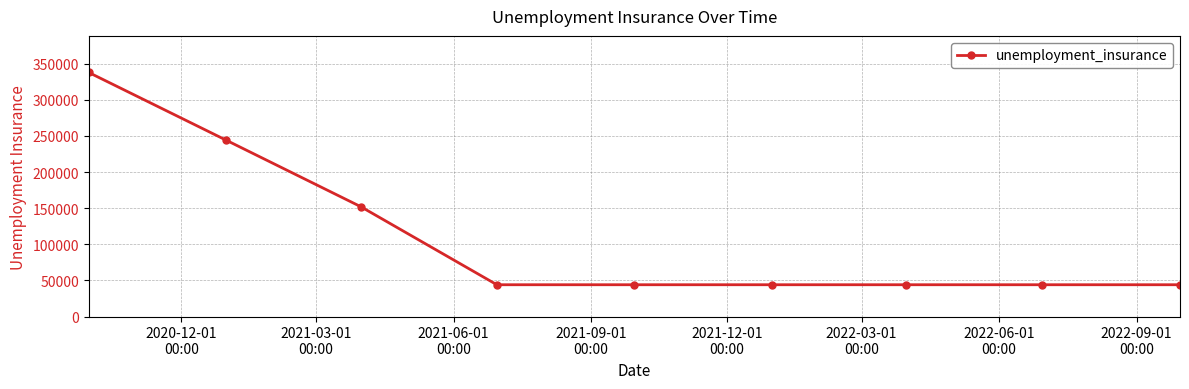

What is the difference between the maximum and second lowest values?

293800